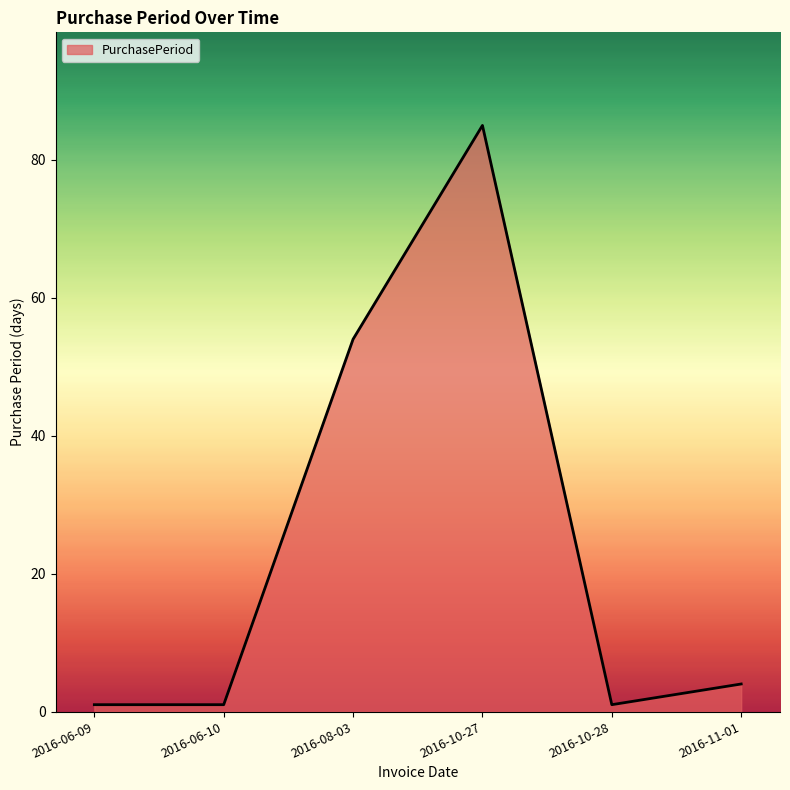

At which category does the data reach its first local peak?

2016-10-27